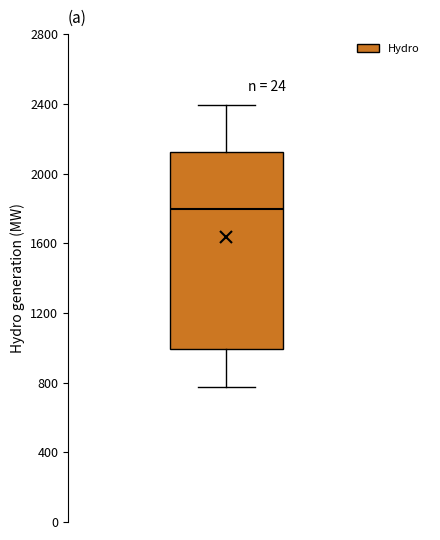

Read this box plot against the y-axis: the position of the median line, the range covered by the box, and the ends of both whiskers. The values are not printed on the chart, so give them approximately, as read against the axis.

median 1800, box 1000 to 2150, whiskers 800 to 2400